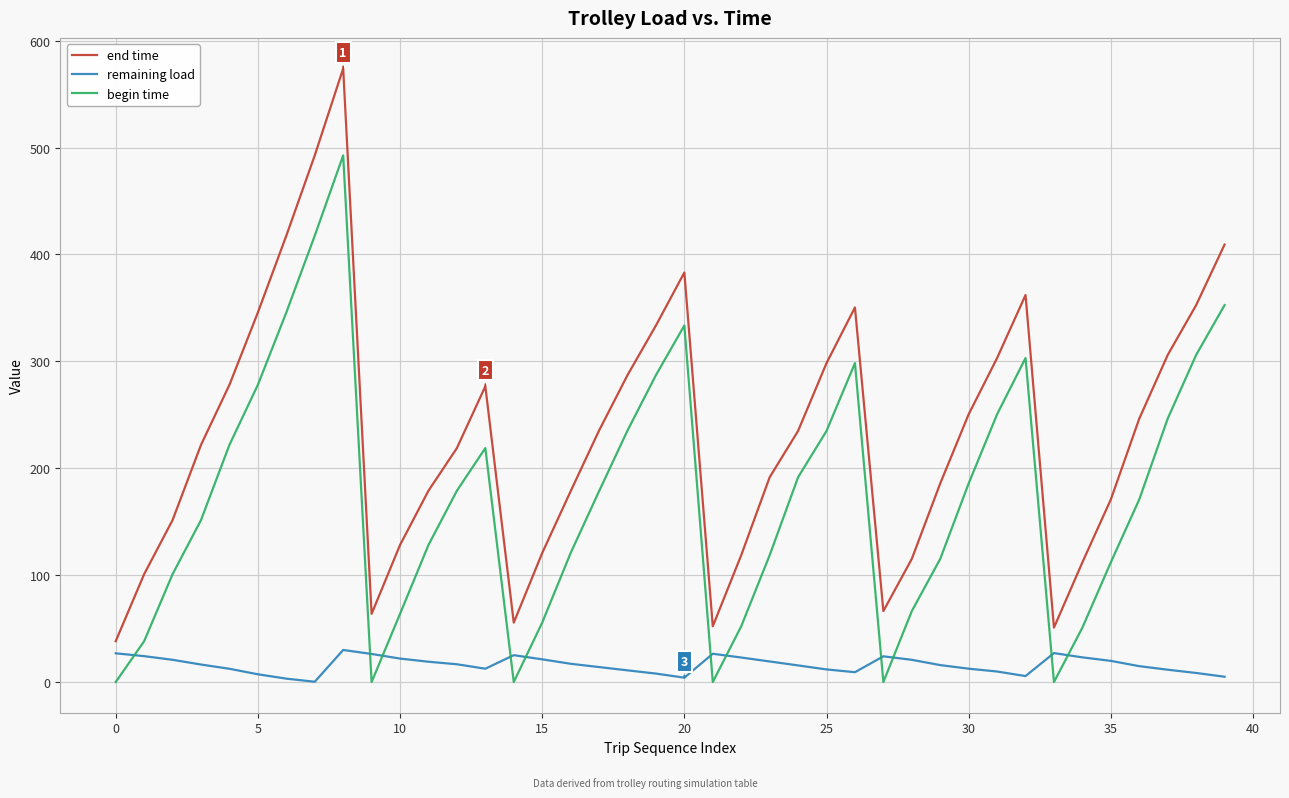

After their last crossing, which series has the higher values: begin time or remaining load?

begin time